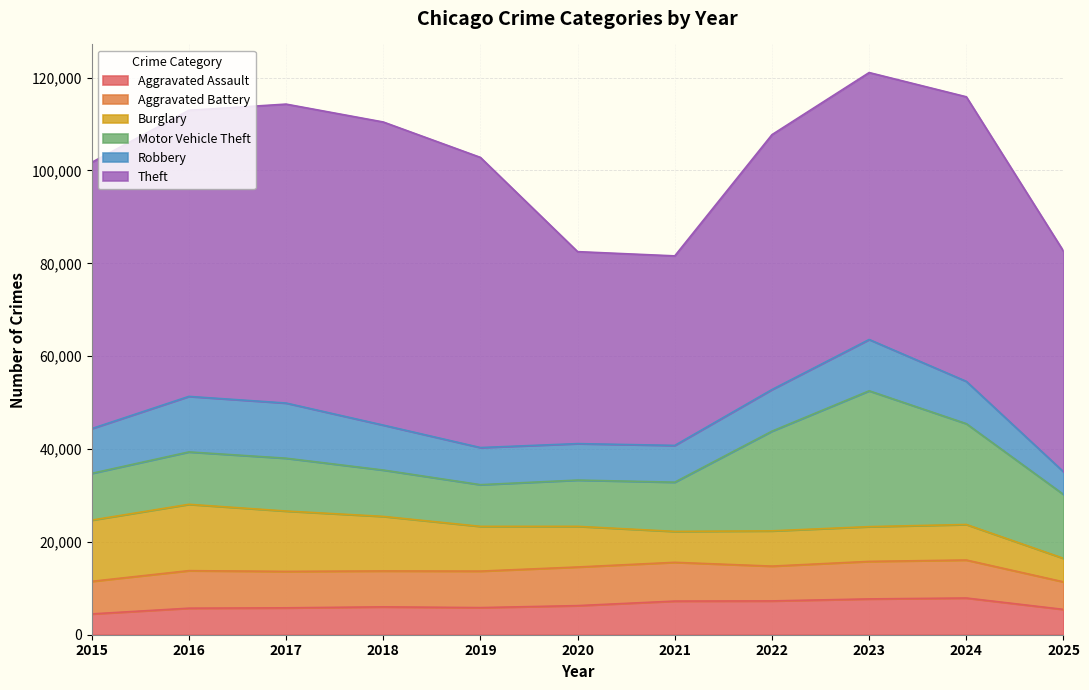

True or false: Aggravated Battery and Aggravated Assault cross at least once.

False